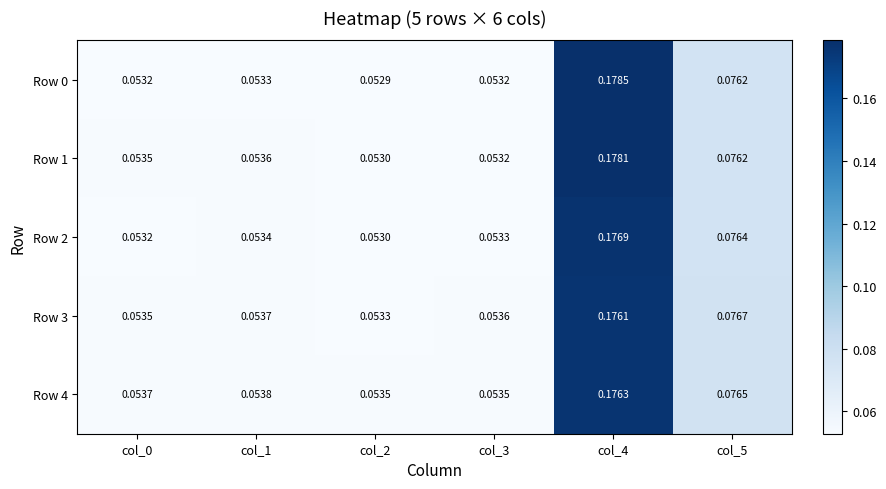

Is the value of Row 3 at col_3 greater than the value of Row 0 at col_5?

No